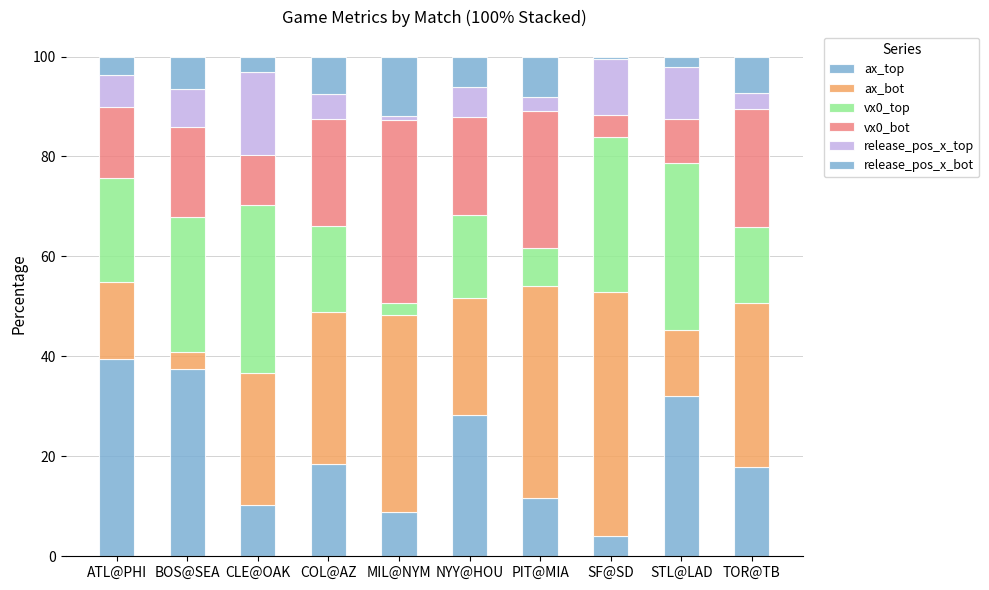

Which series has the widest spread of values?

ax_bot